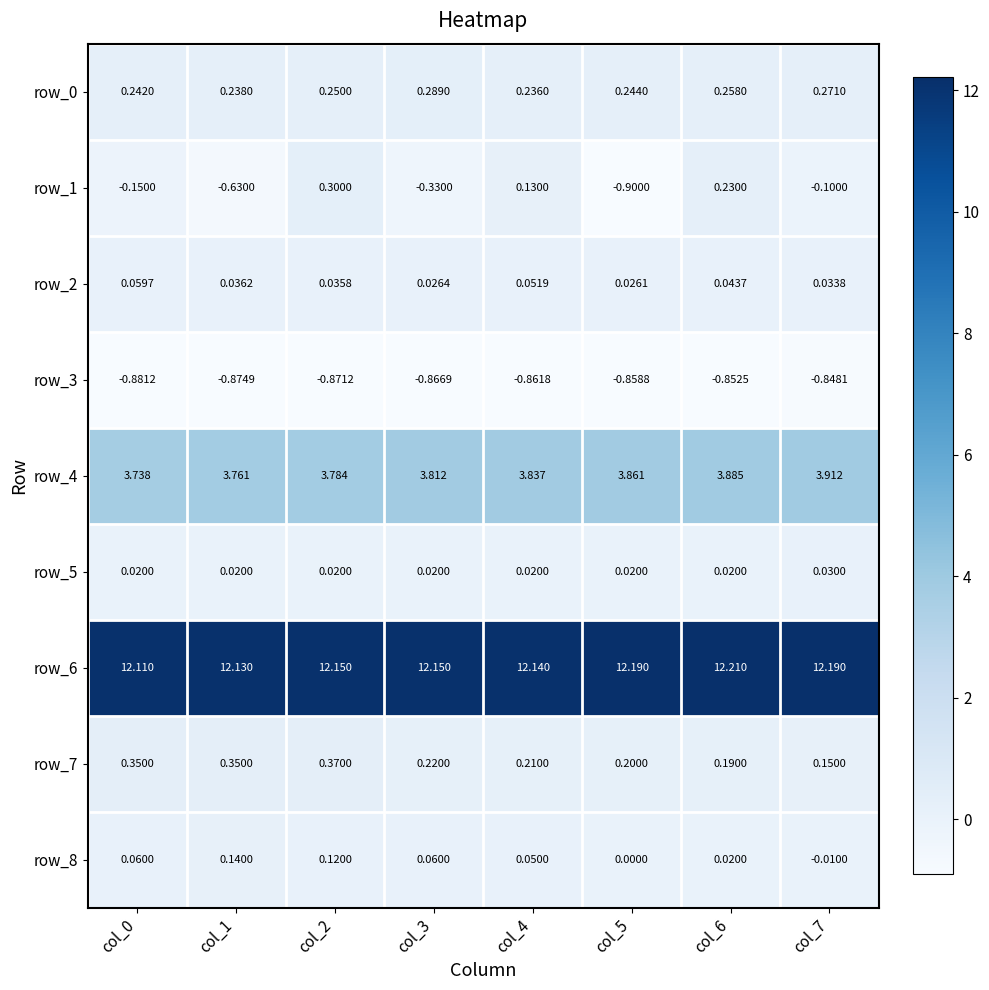

How many categories are shown in the chart?

8